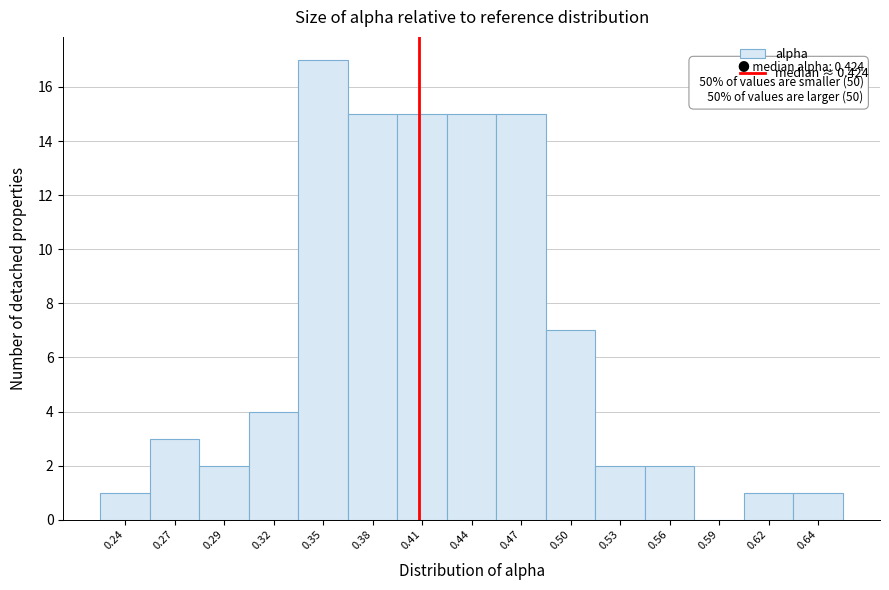

Reading left to right, transcribe all the data shown in this chart.

0.24=1	0.27=3	0.29=2	0.32=4	0.35=17	0.38=15	0.41=15	0.44=15	0.47=15	0.50=7	0.53=2	0.56=2	0.59=0	0.62=1	0.64=1